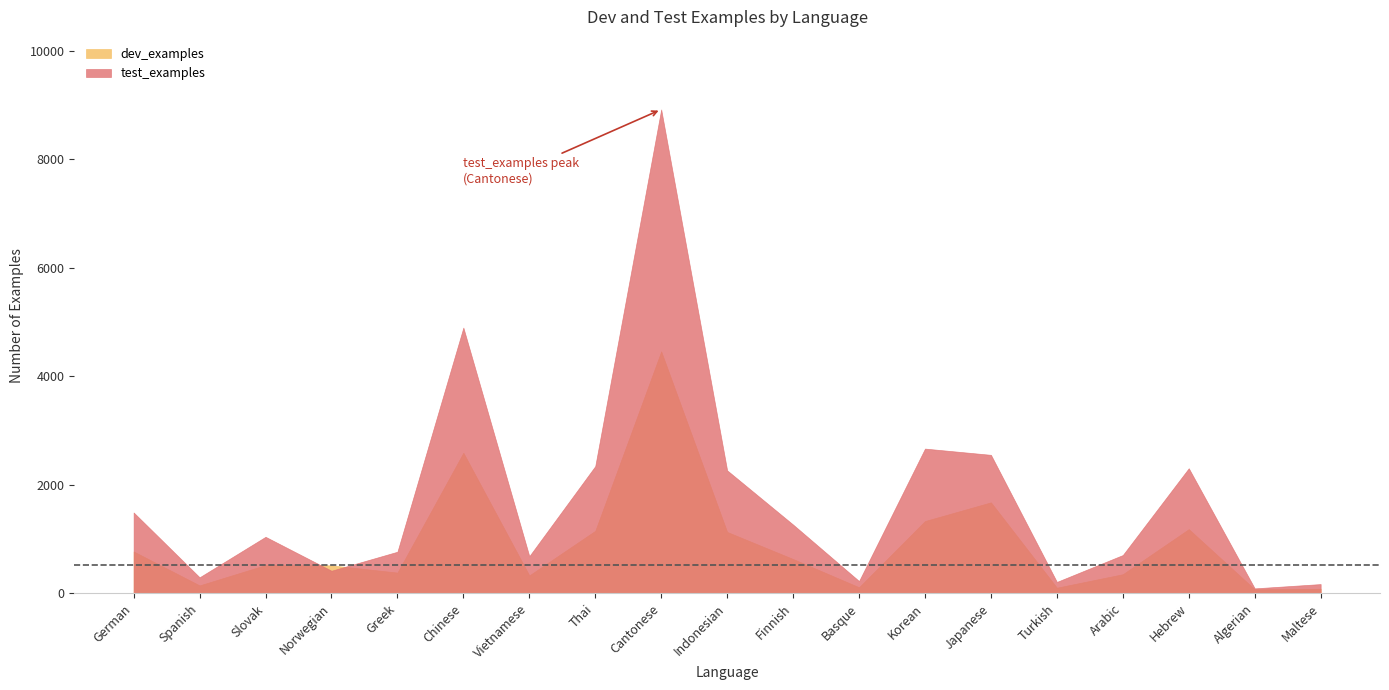

Rank the series by their average value, from highest to lowest.

test_examples, dev_examples